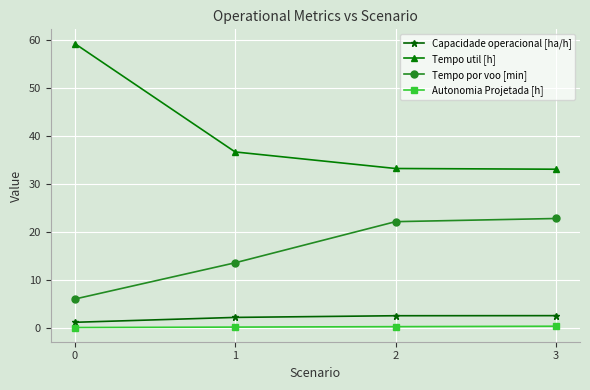

Which series has the widest spread of values?

Tempo util [h]